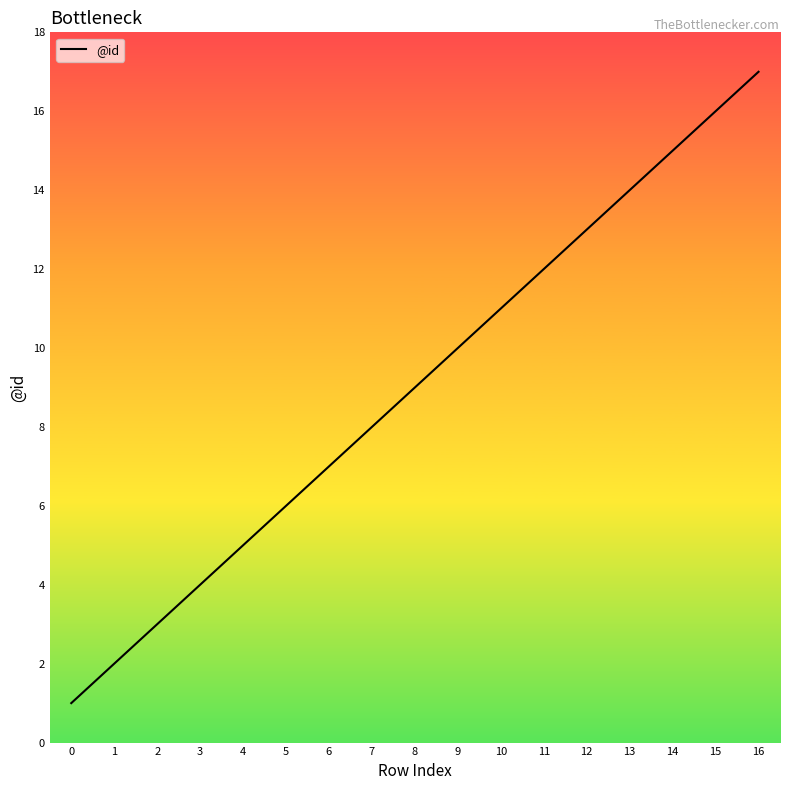

List the labels in order of value, largest first.

16, 15, 14, 13, 12, 11, 10, 9, 8, 7, 6, 5, 4, 3, 2, 1, 0